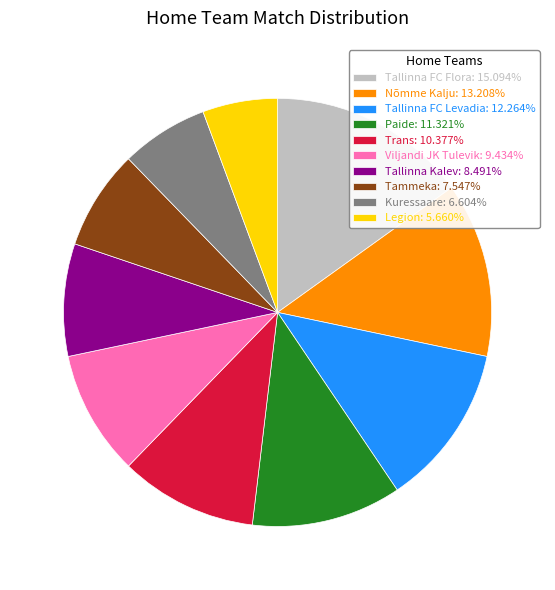

What is the ratio of the value at Legion to the value at Tallinna FC Flora?

0.4